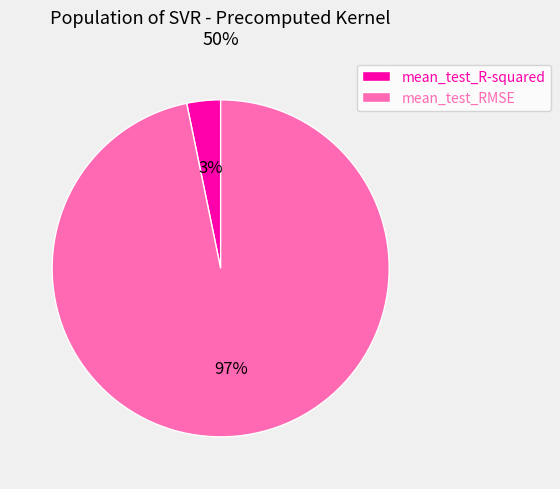

Between mean_test_R-squared and mean_test_RMSE, which is larger?

mean_test_RMSE